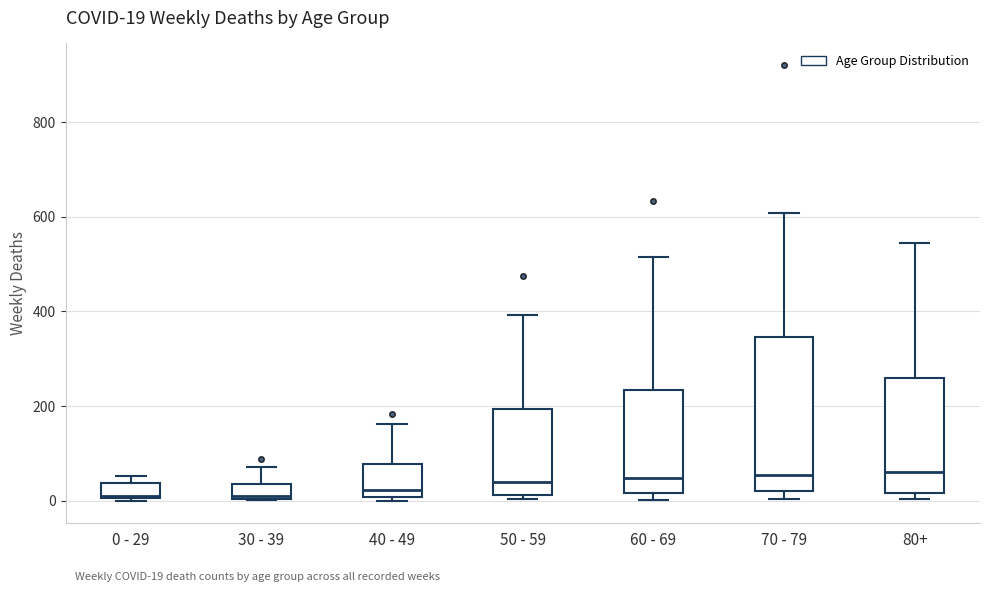

Which box is the tallest, from its lower edge to its upper edge?

70 - 79